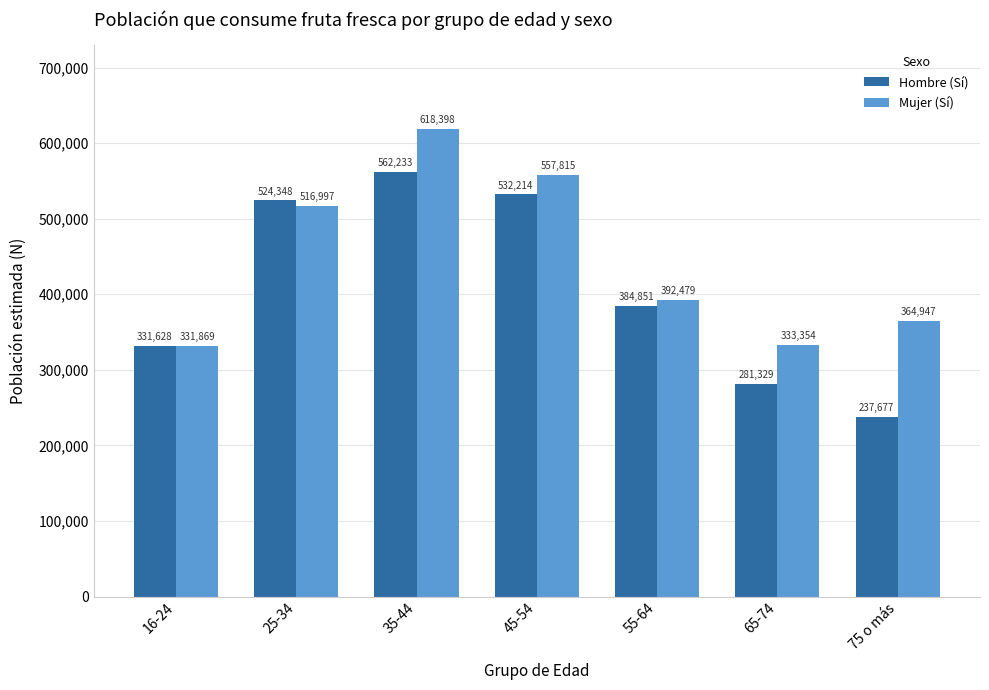

At which category is the sum across all series the highest?

35-44